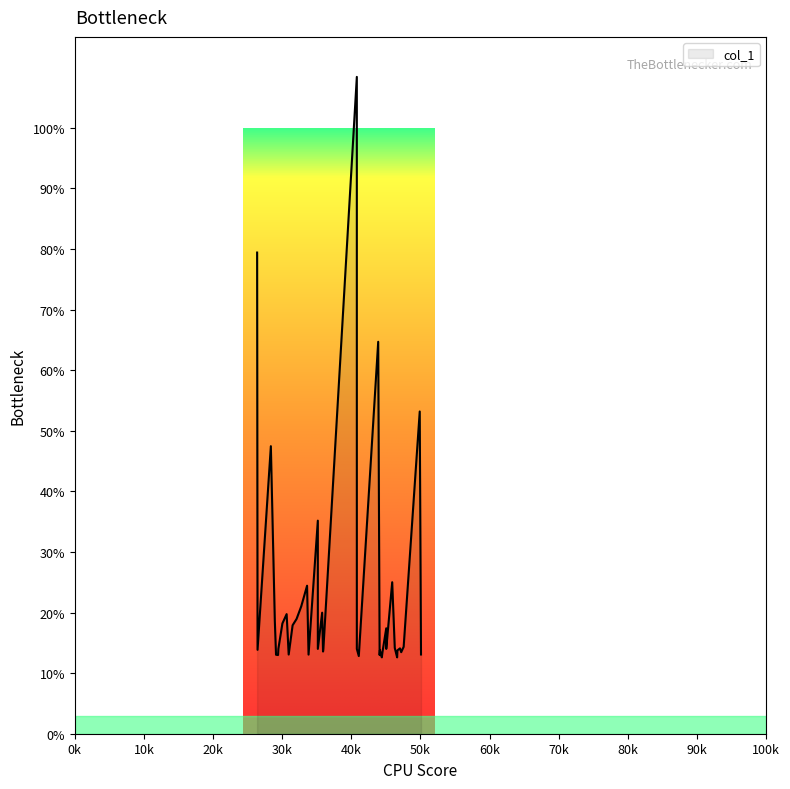

What is the difference between the maximum and minimum values?

95.8